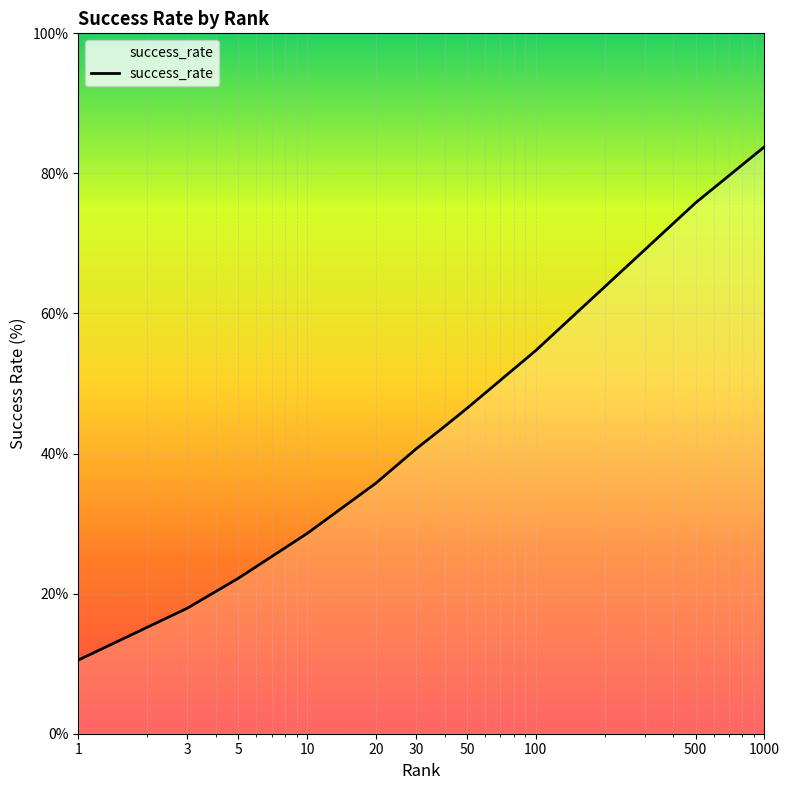

What is the maximum value shown in the chart?

83.8